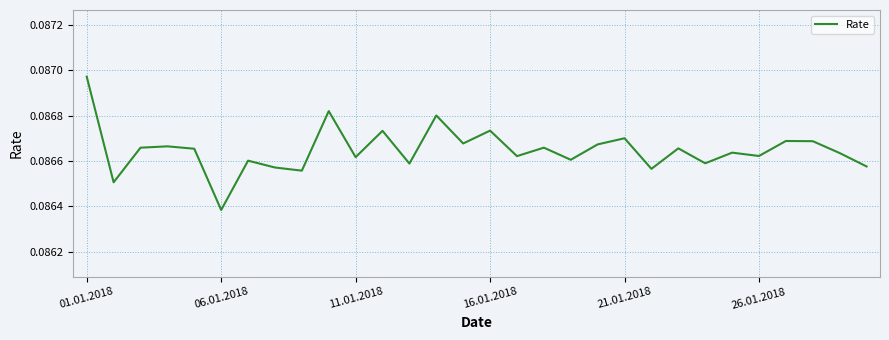

Which category has the highest value across all series?

01.01.2018